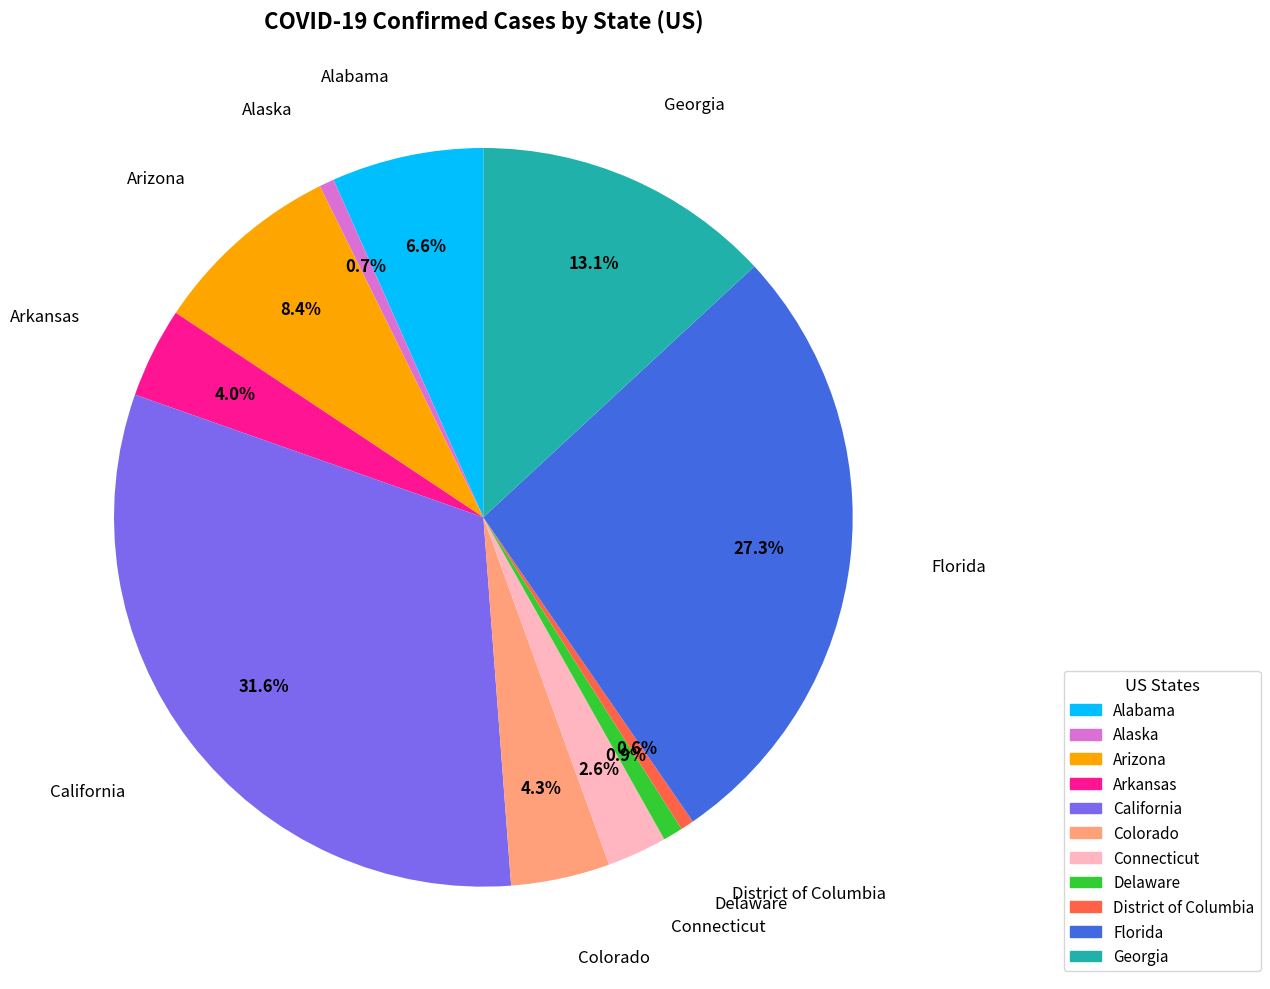

What portion of the pie excludes Alaska?

99.3%